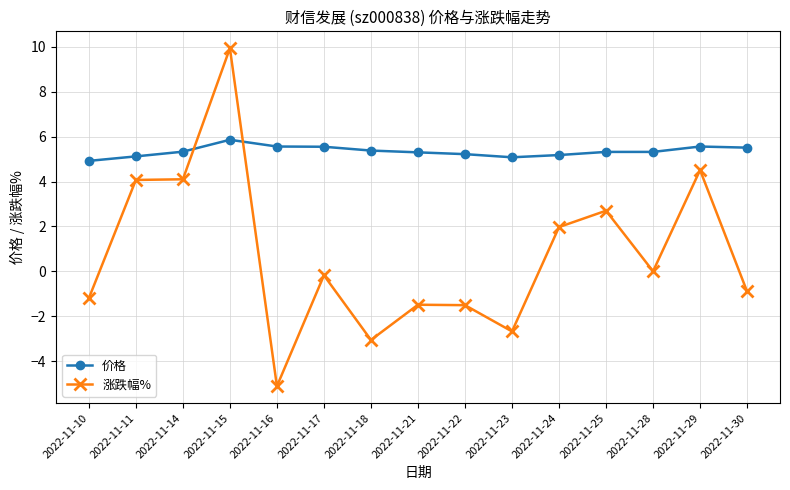

Between which two adjacent categories do 涨跌幅% and 价格 first intersect?

2022-11-14 and 2022-11-15